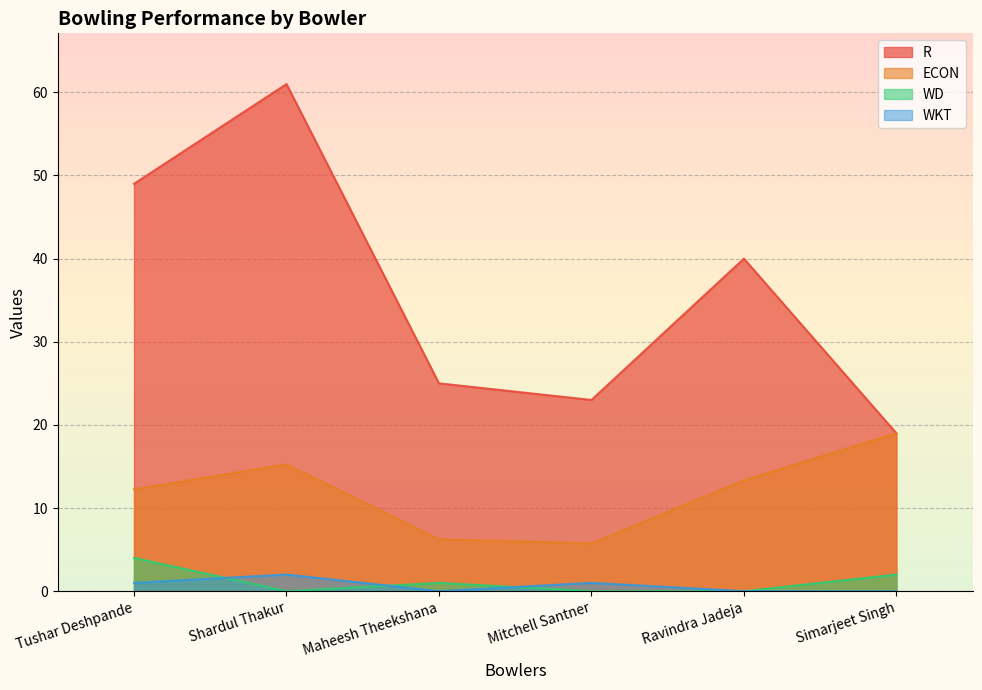

Which series has the largest total across all categories?

R